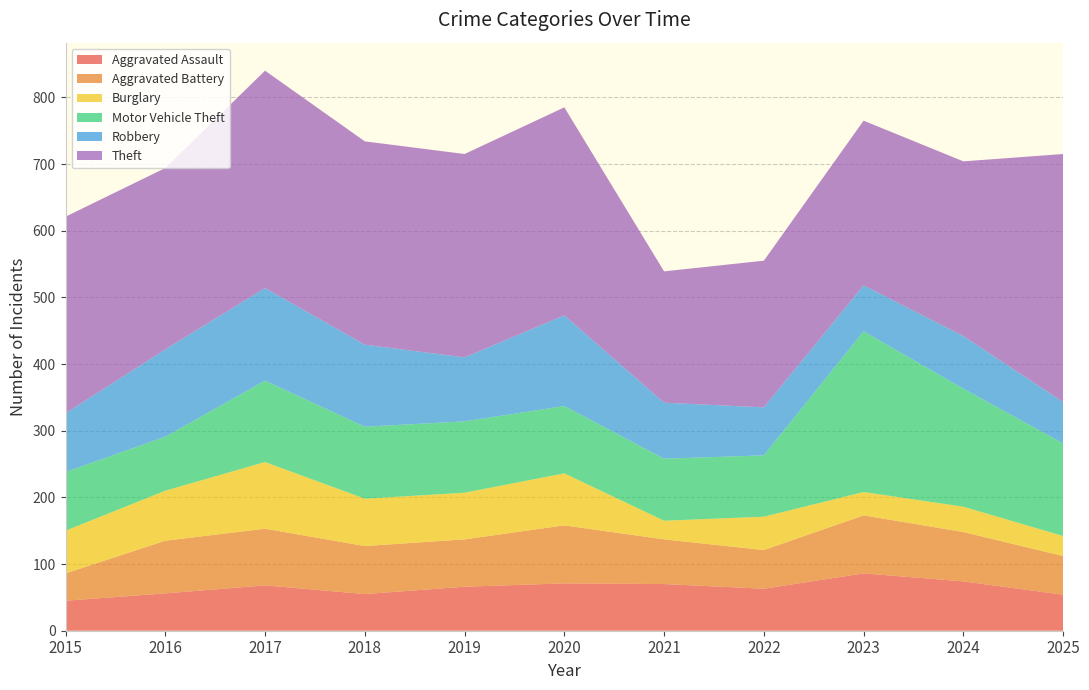

Reading right to left, what are all the values shown in this chart?

Aggravated Assault: 2025=54	2024=74	2023=86	2022=63	2021=70	2020=71	2019=66	2018=55	2017=68	2016=56	2015=45
Aggravated Battery: 2025=58	2024=74	2023=87	2022=58	2021=67	2020=87	2019=71	2018=72	2017=85	2016=79	2015=41
Burglary: 2025=30	2024=38	2023=35	2022=50	2021=28	2020=78	2019=70	2018=71	2017=100	2016=75	2015=64
Motor Vehicle Theft: 2025=139	2024=177	2023=241	2022=92	2021=93	2020=101	2019=107	2018=108	2017=122	2016=81	2015=88
Robbery: 2025=62	2024=79	2023=69	2022=72	2021=84	2020=136	2019=96	2018=123	2017=139	2016=131	2015=88
Theft: 2025=372	2024=262	2023=247	2022=220	2021=197	2020=312	2019=305	2018=305	2017=326	2016=272	2015=295